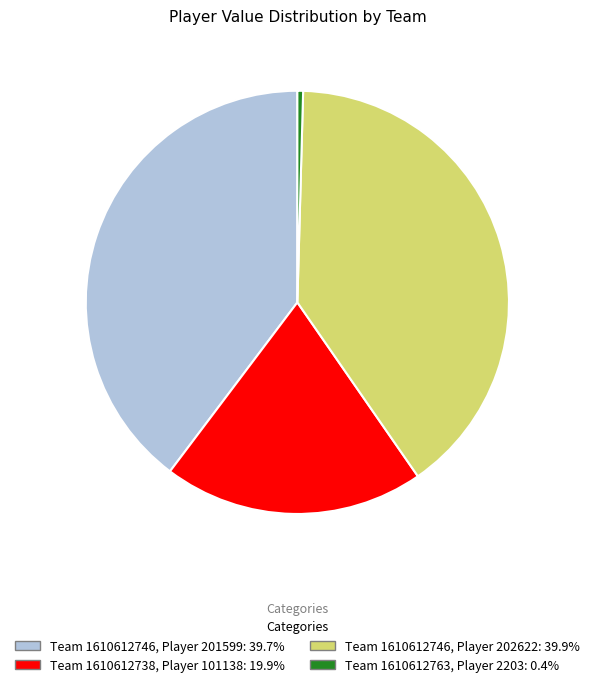

Does any single category account for the majority?

No